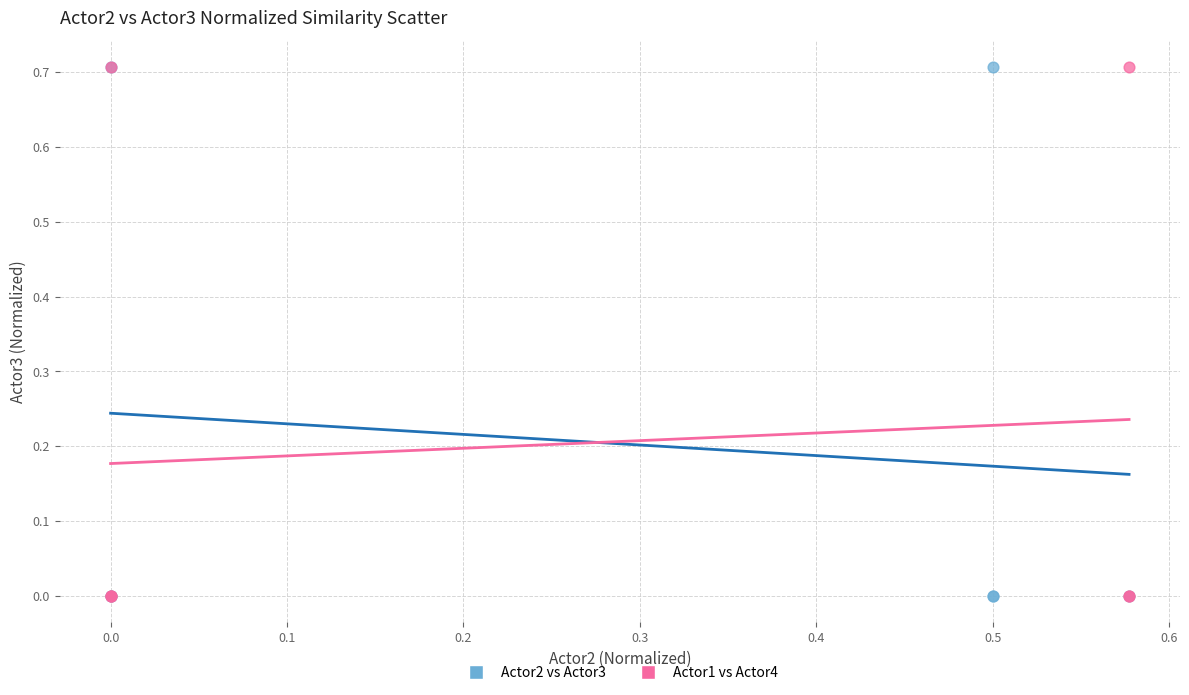

What are all the series names shown in the legend?

Actor2 vs Actor3, Actor1 vs Actor4